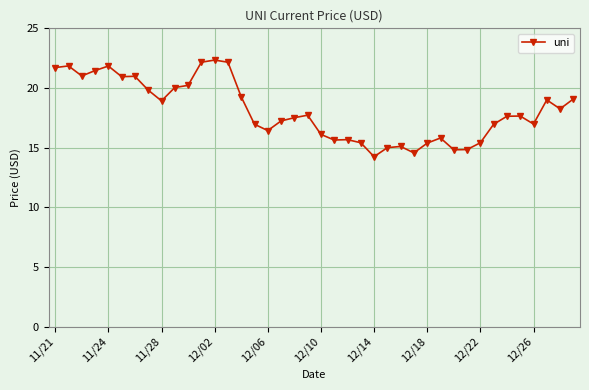

What is the greatest value displayed?

22.3